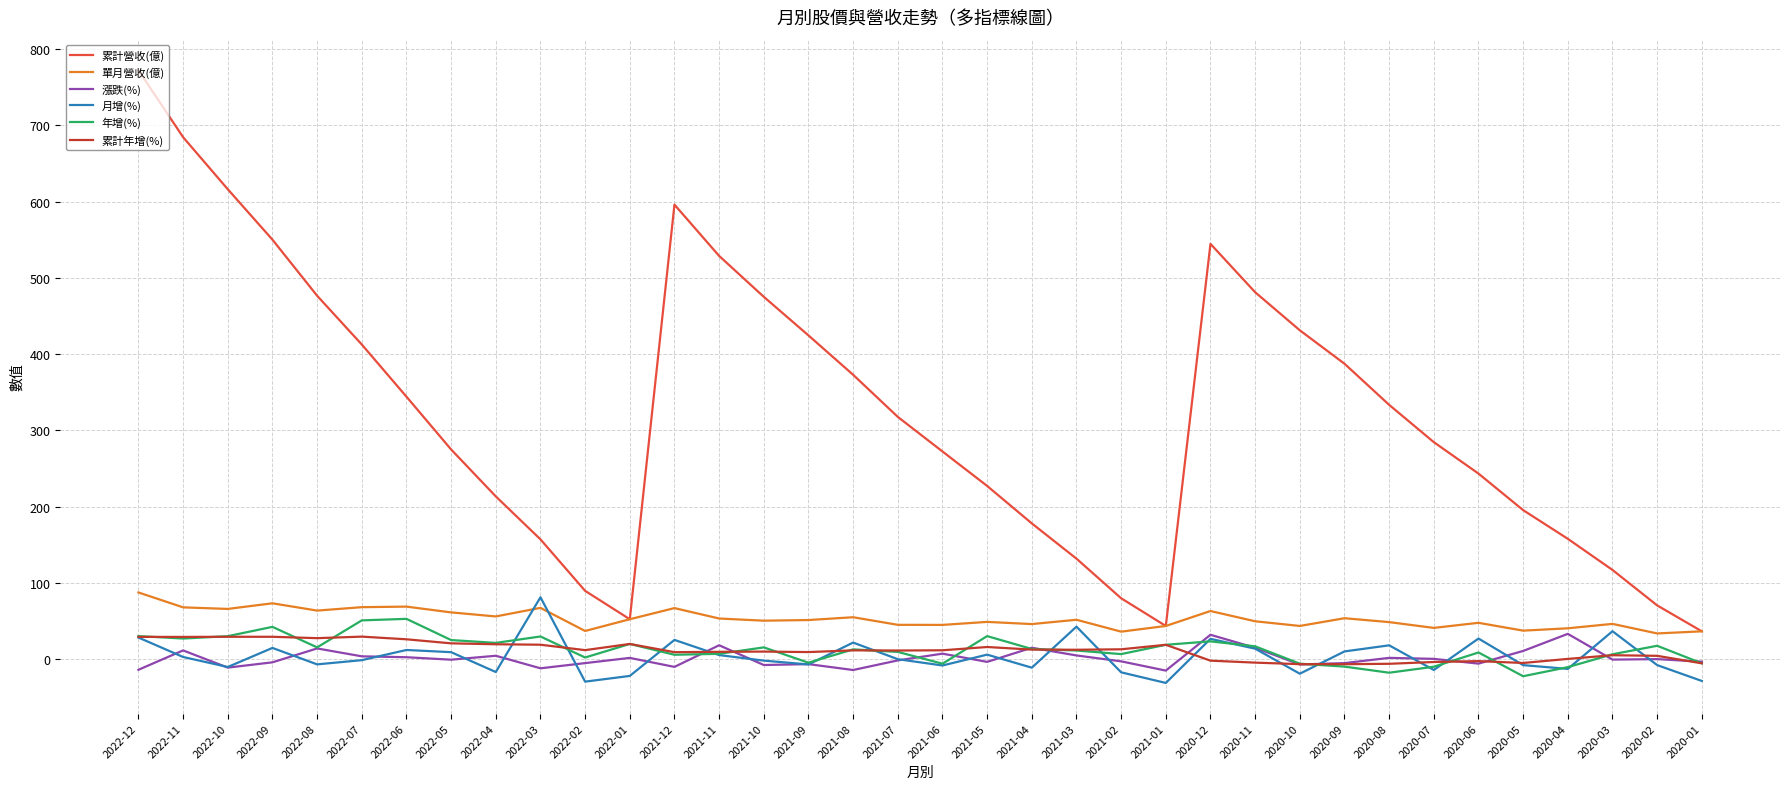

The value of 累計年增(%) at 2021-08 is 11.8. True or false?

True